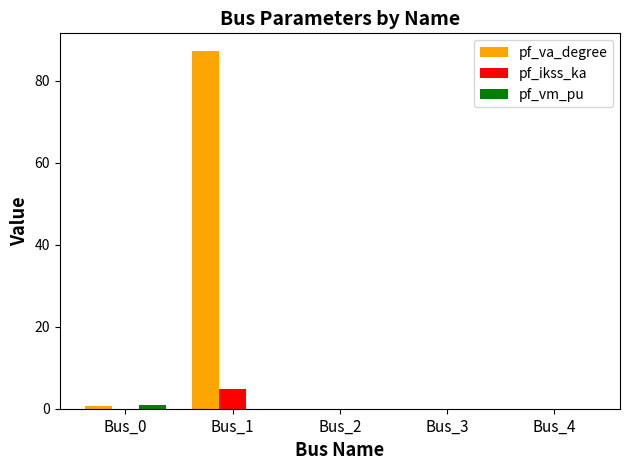

What is the greatest value displayed?

87.3